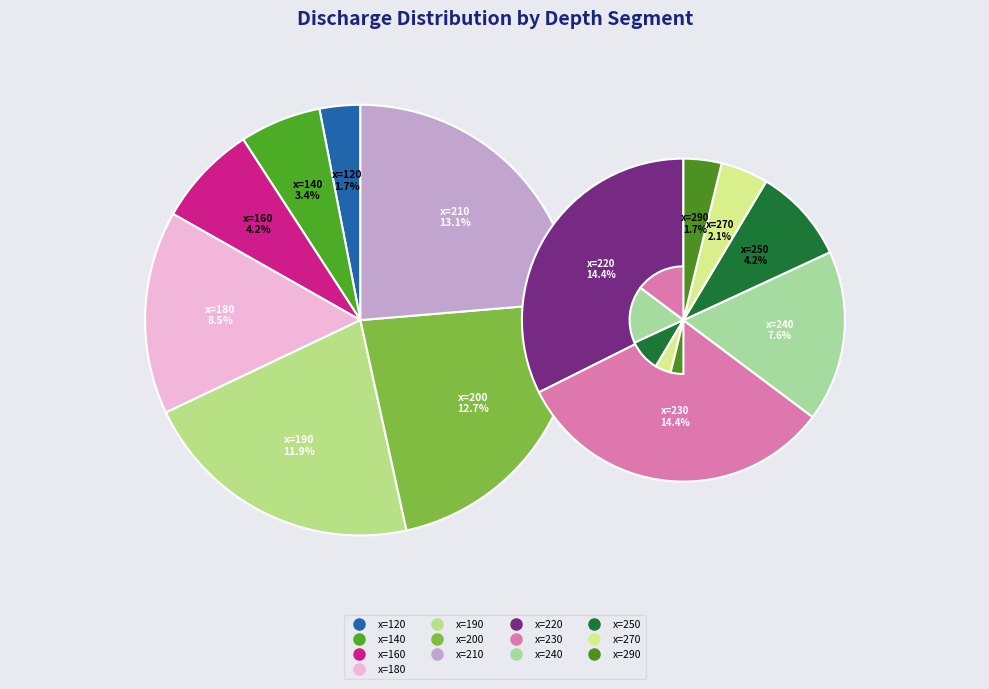

What percentage is the x=180 slice, to the nearest percent?

8%